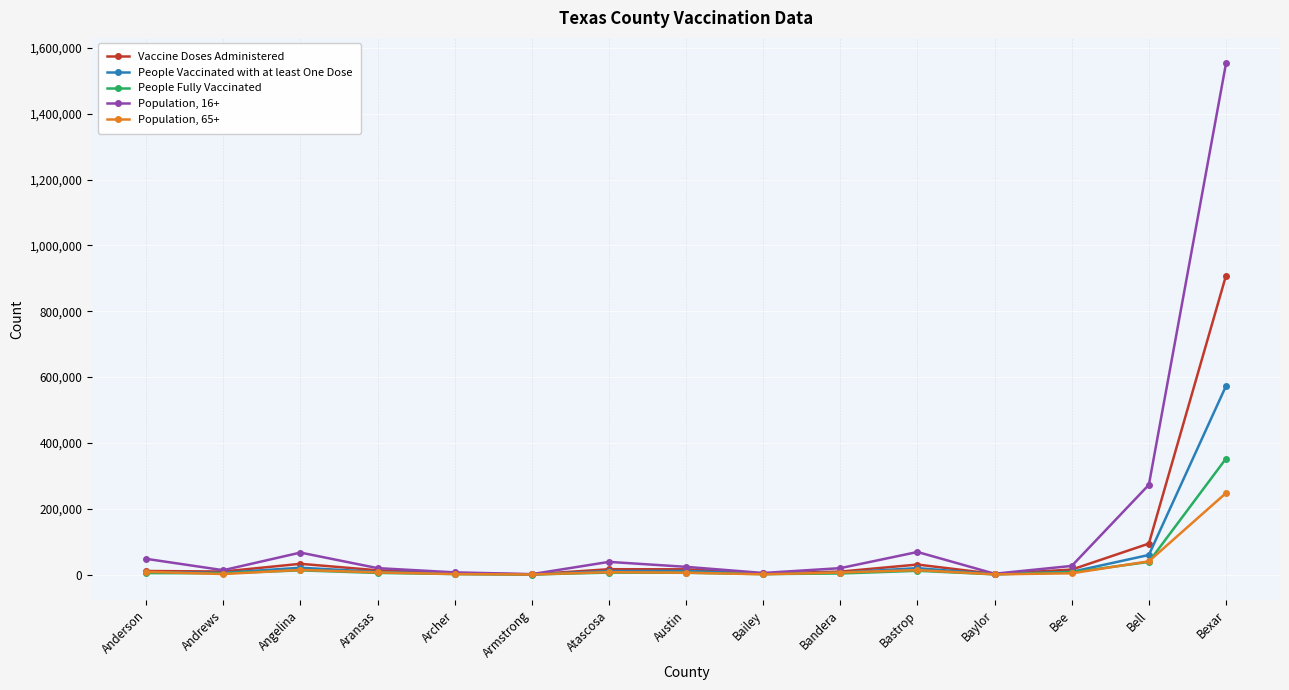

Is it true that People Fully Vaccinated equals 551881 at Bexar?

False